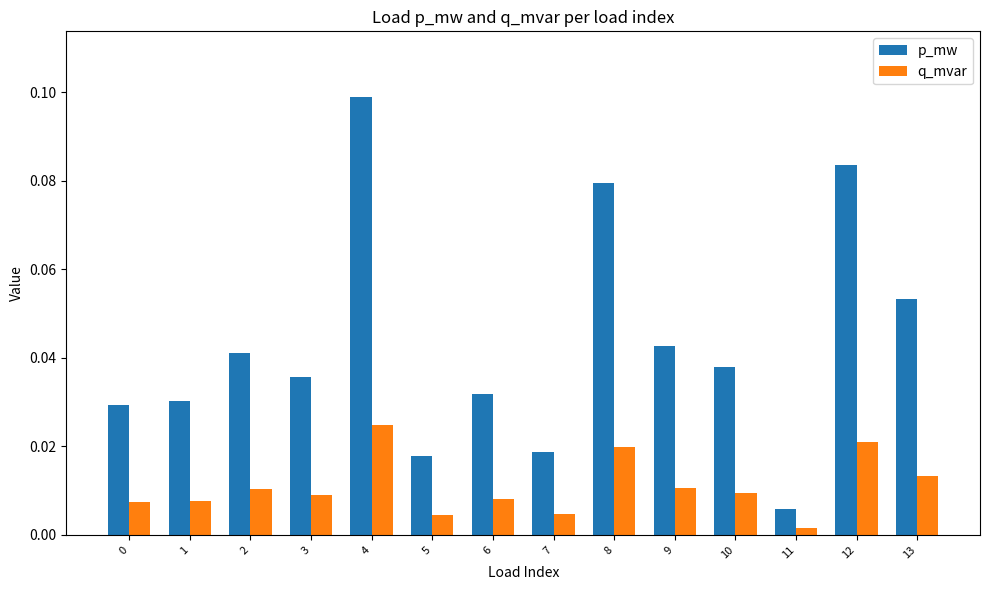

Which category has the highest value in the q_mvar series?

4